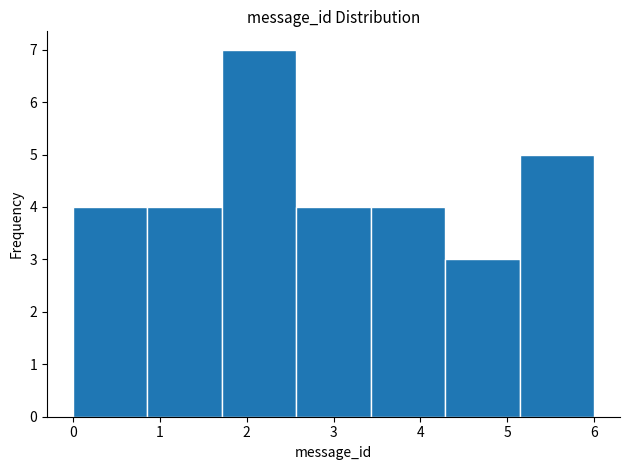

Reading left to right, list every bar in this chart as the range it spans on the x-axis followed by its height. Neither the bar edges nor the heights are printed on the chart, so give them approximately, as read against the axes.

0.0 to 0.9: 4
0.9 to 1.7: 4
1.7 to 2.6: 7
2.6 to 3.4: 4
3.4 to 4.3: 4
4.3 to 5.1: 3
5.1 to 6.0: 5